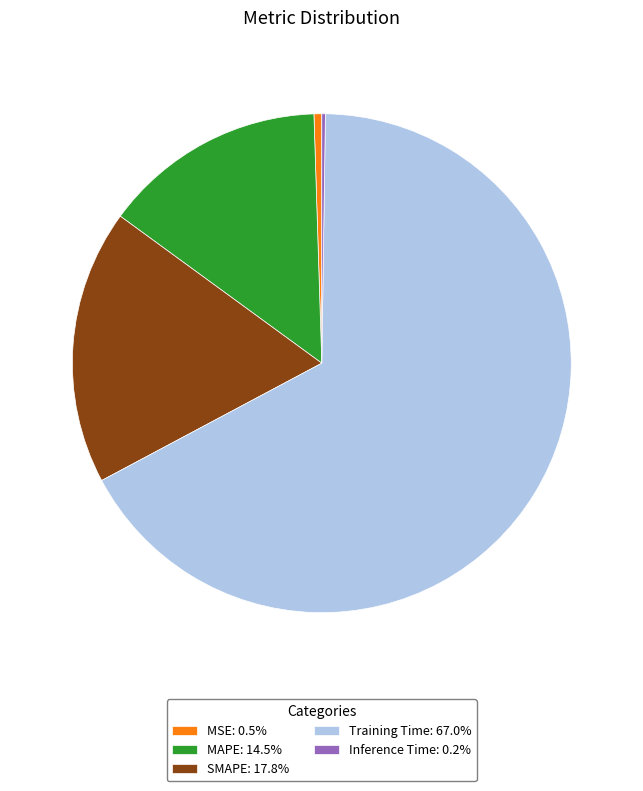

Combined, do MAPE: 14.5% and SMAPE: 17.8% account for over 50%?

No